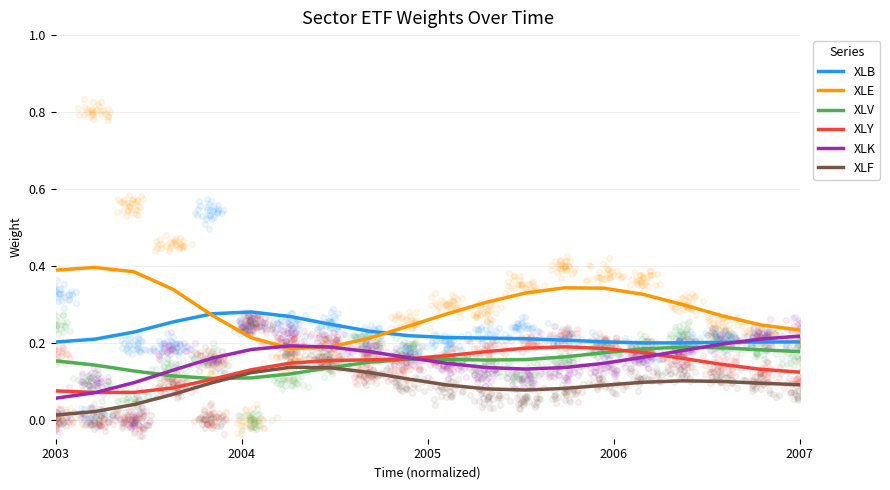

Which series reaches the minimum Y coordinate?

XLF